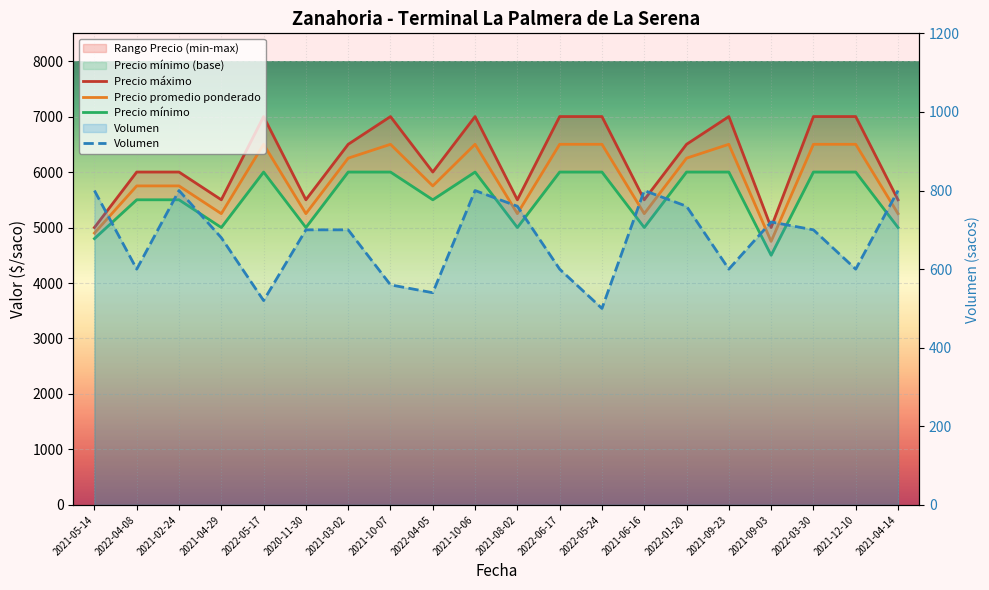

What are all the series names shown in the legend?

Precio máximo, Precio promedio ponderado, Precio mínimo, Volumen